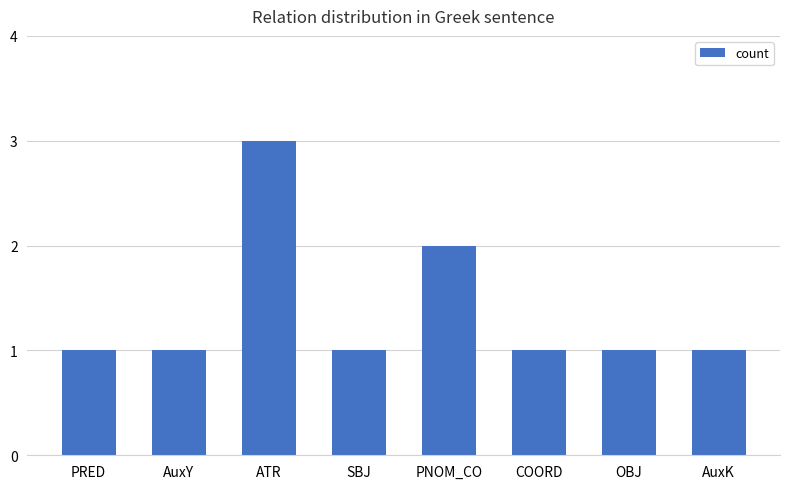

Is it true that the value at OBJ is 1?

True